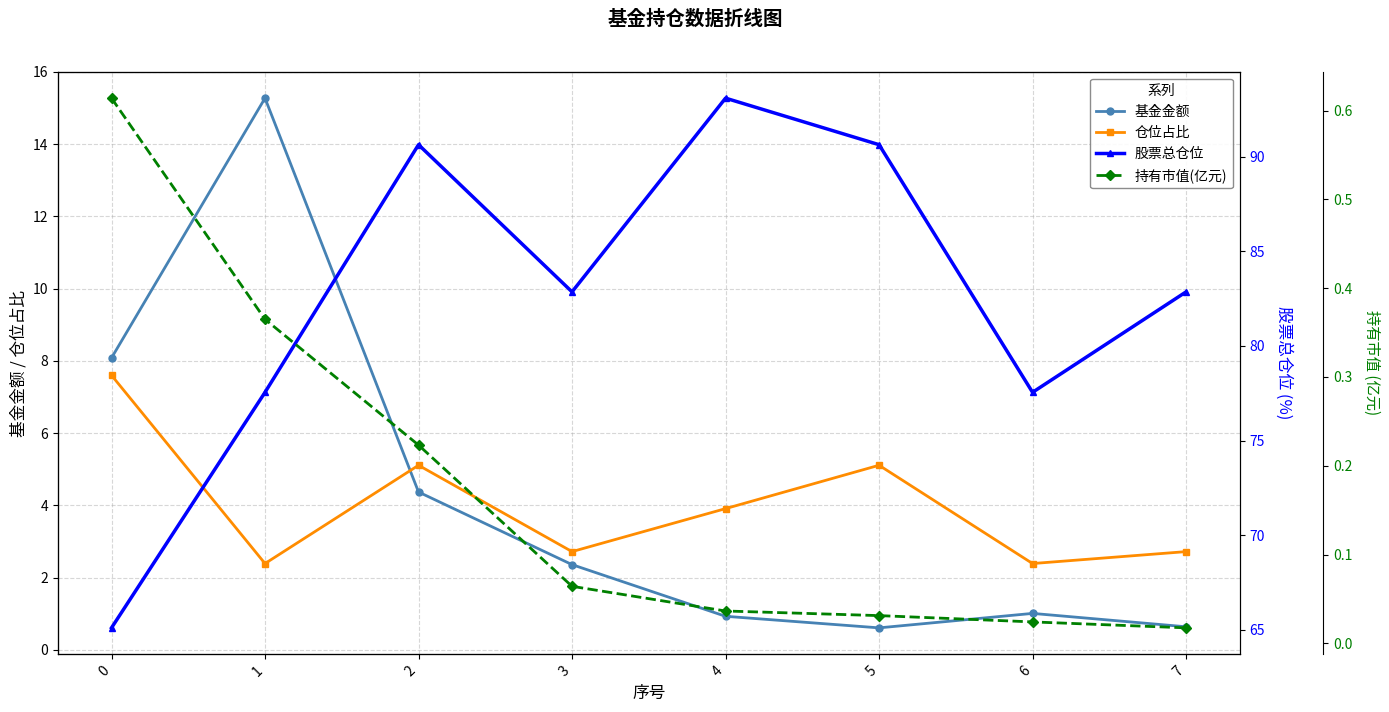

The 持有市值(亿元) series shows 0.0 at 6. True or false?

True